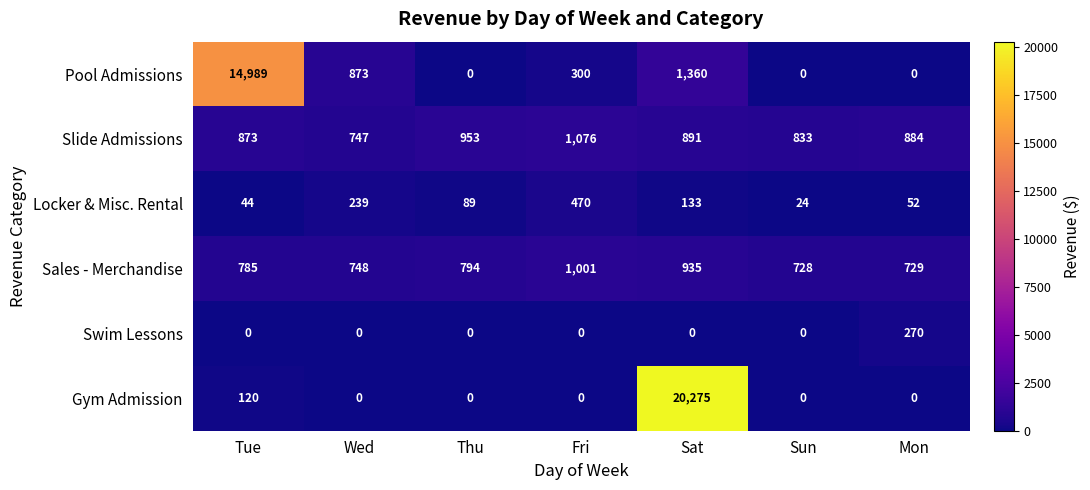

The Pool Admissions series shows -9134 at Thu. True or false?

False